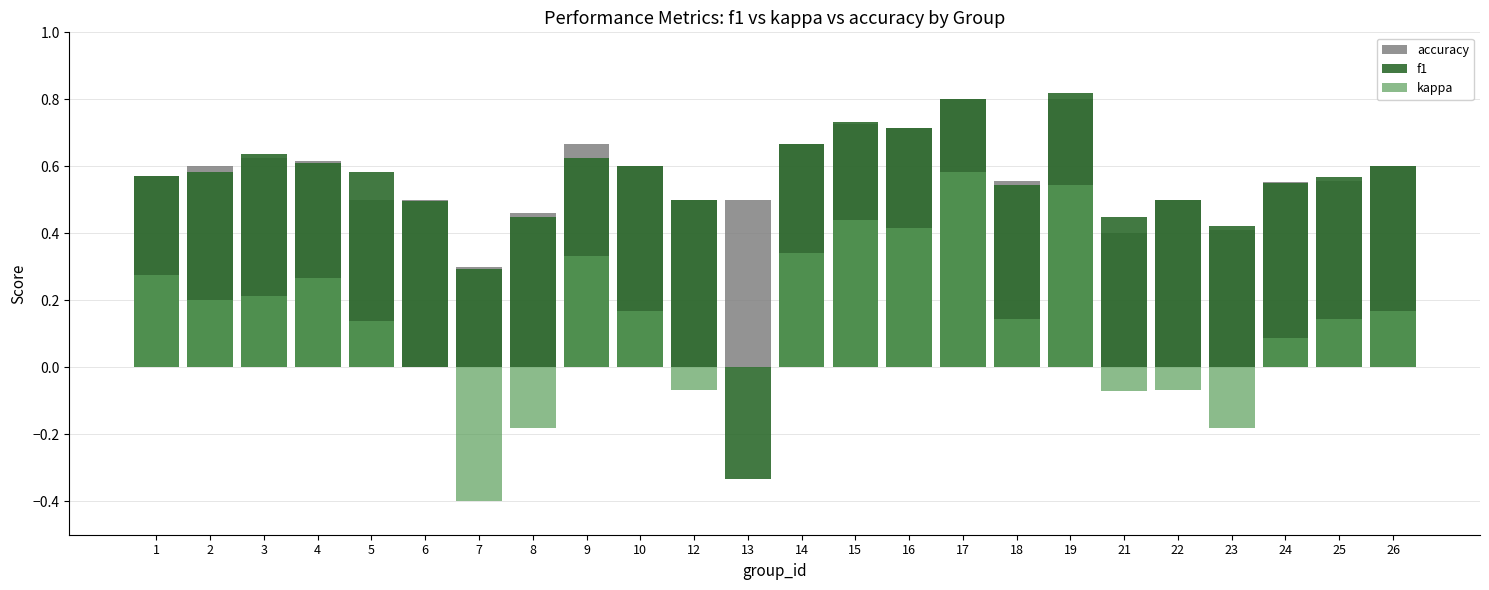

How many groups of bars are there?

24